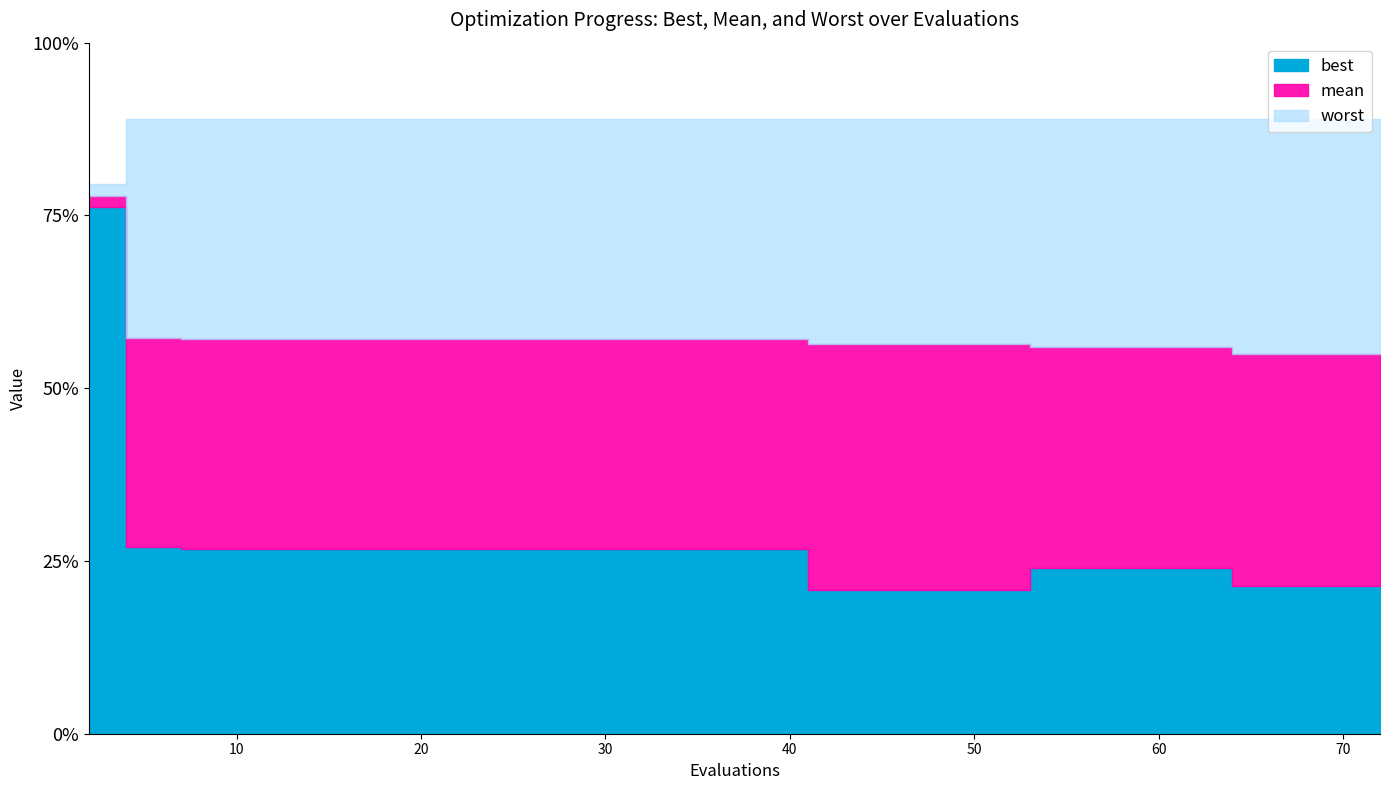

Reading left to right, what are all the values shown in this chart?

best: 3.4	1.2	1.2	1.2	1.2	1.2	1.2	1.2	1.2	1.2	1.2	0.9	0.9	0.9	1.1	1.1	1.1	1.0	1.0	1.0
mean: 3.5	2.6	2.6	2.6	2.6	2.6	2.6	2.6	2.6	2.6	2.6	2.5	2.5	2.5	2.5	2.5	2.5	2.5	2.5	2.5
worst: 3.6	4.0	4.0	4.0	4.0	4.0	4.0	4.0	4.0	4.0	4.0	4.0	4.0	4.0	4.0	4.0	4.0	4.0	4.0	4.0